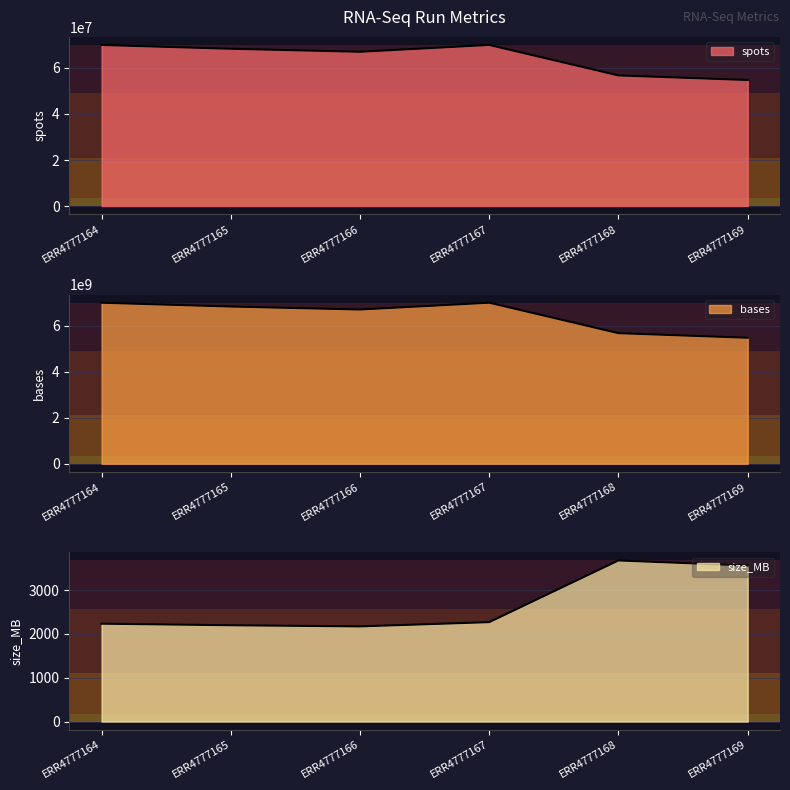

Which series has the widest spread of values?

bases